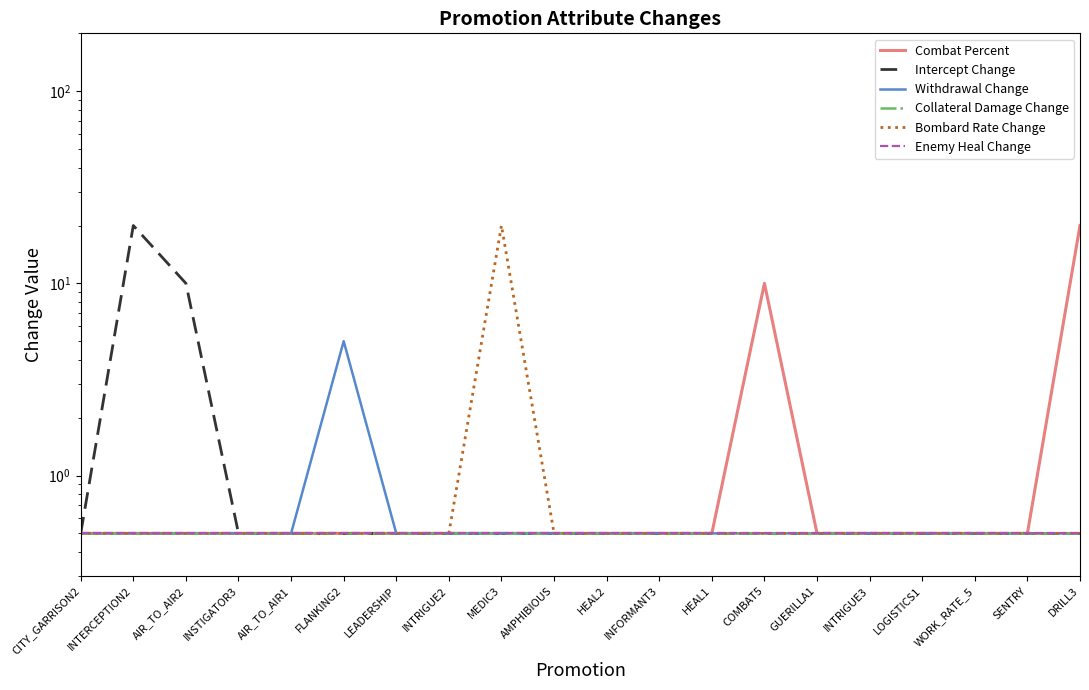

At which category is the sum across all series the highest?

INTERCEPTION2